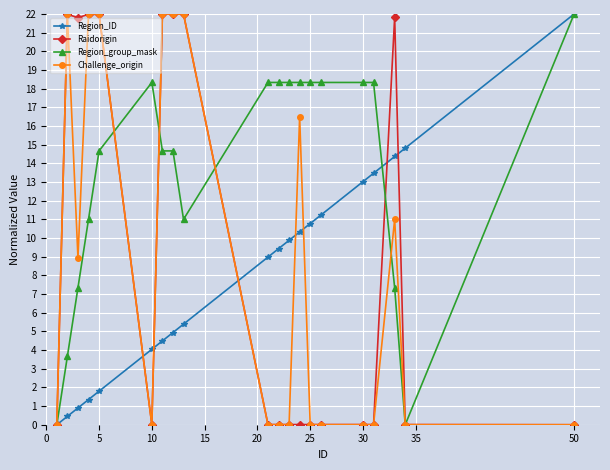

True or false: Region_group_mask has more than 0 points higher than both neighbors.

True